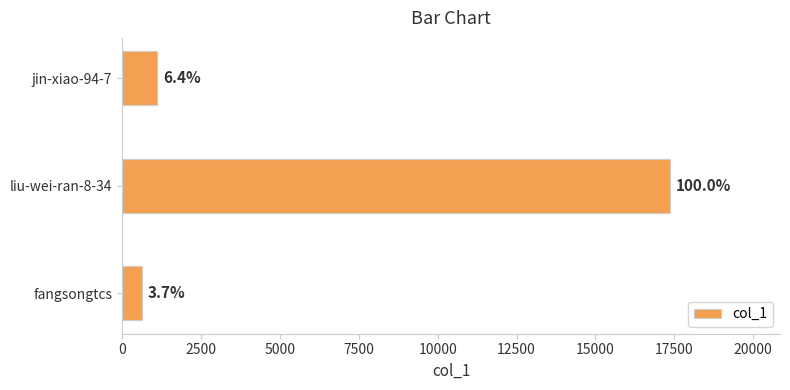

How many bars are there in total?

3